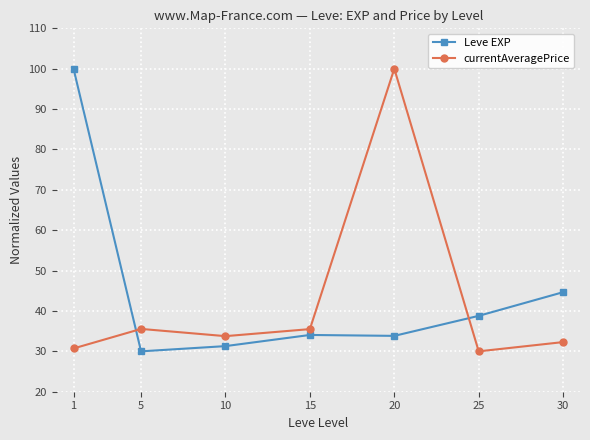

How many series are shown in this chart?

2